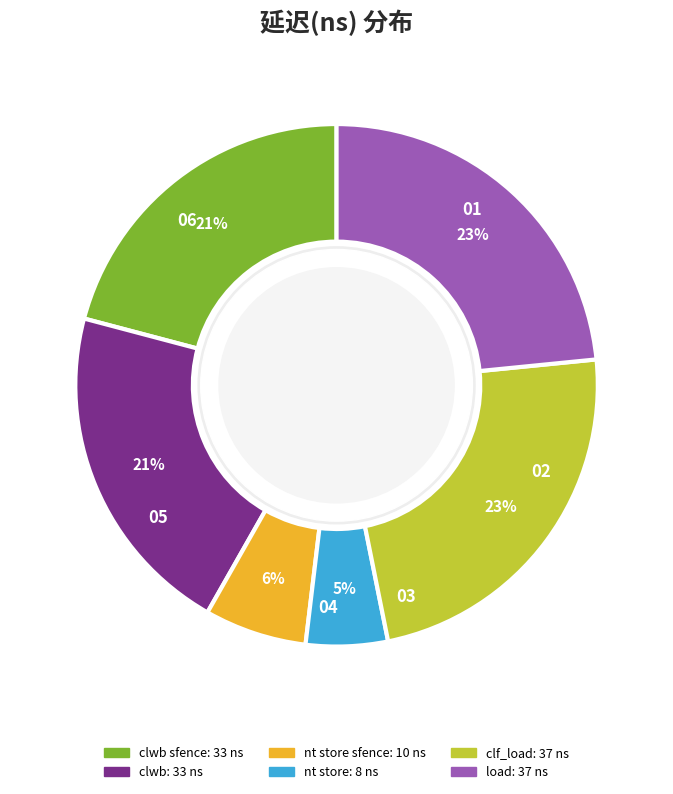

Is there any slice that represents more than half of the pie?

No